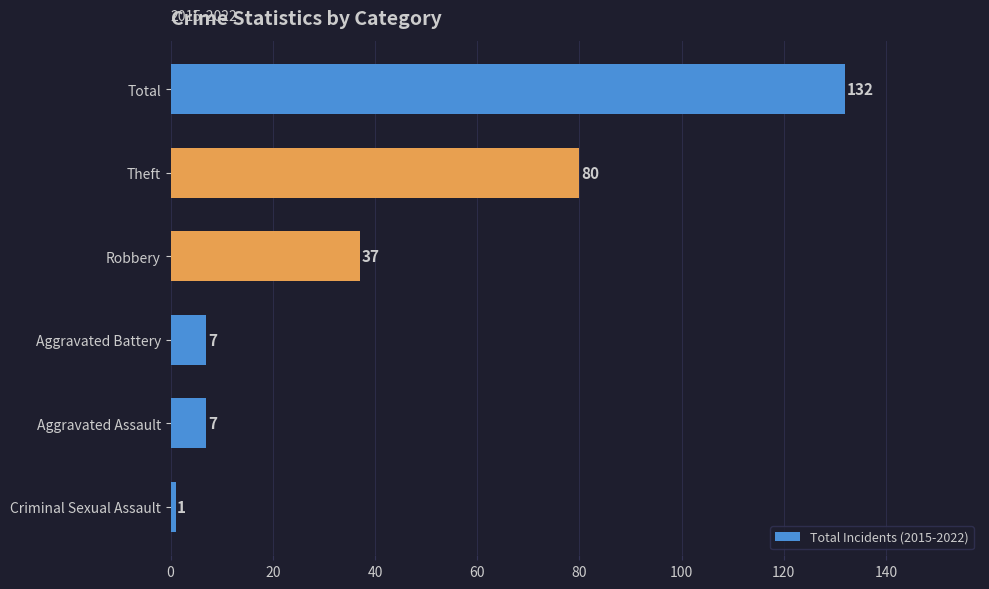

What is the smallest value displayed?

1